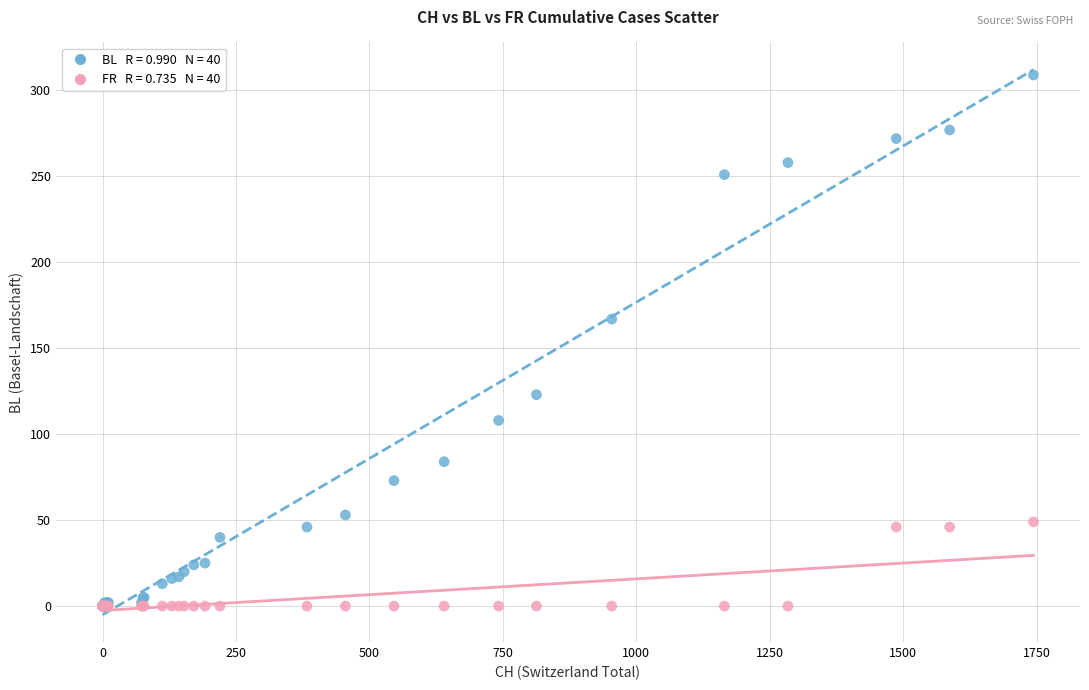

Across all series, what Y value is closest to 154?

167